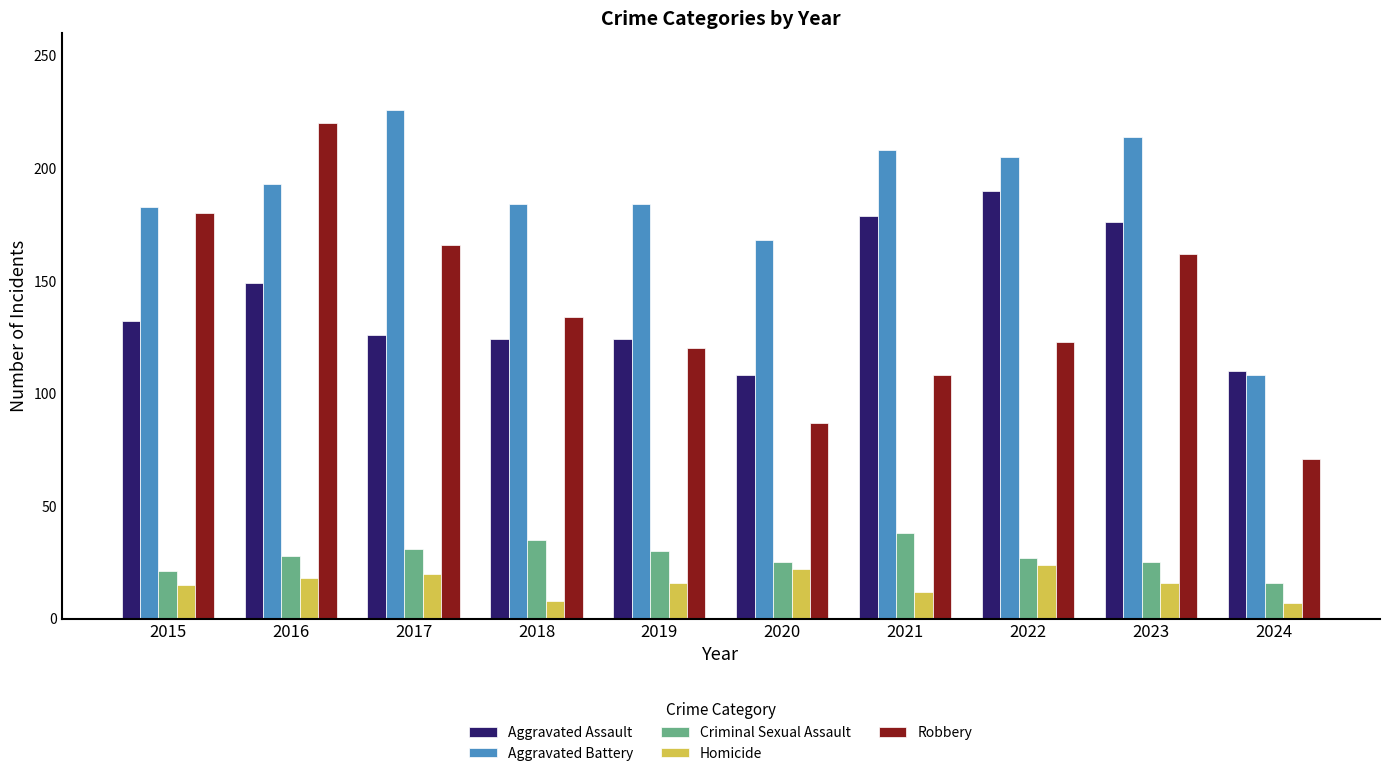

Which category has the highest value in the Robbery series?

2016